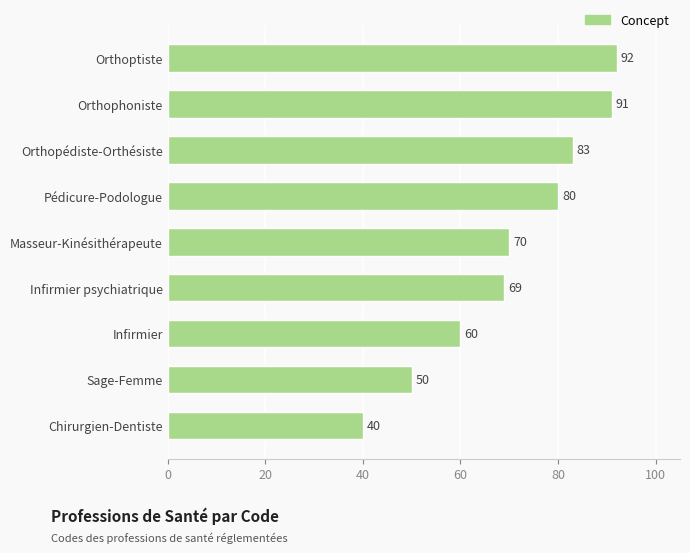

Rank the categories by value from lowest to highest.

Chirurgien-Dentiste, Sage-Femme, Infirmier, Infirmier psychiatrique, Masseur-Kinésithérapeute, Pédicure-Podologue, Orthopédiste-Orthésiste, Orthophoniste, Orthoptiste